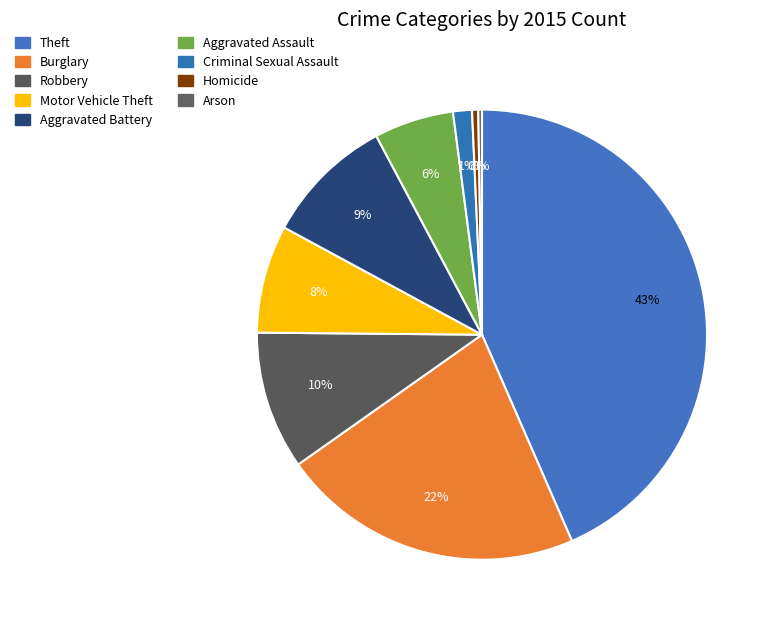

What is the change in value from Robbery to Aggravated Assault?

-143